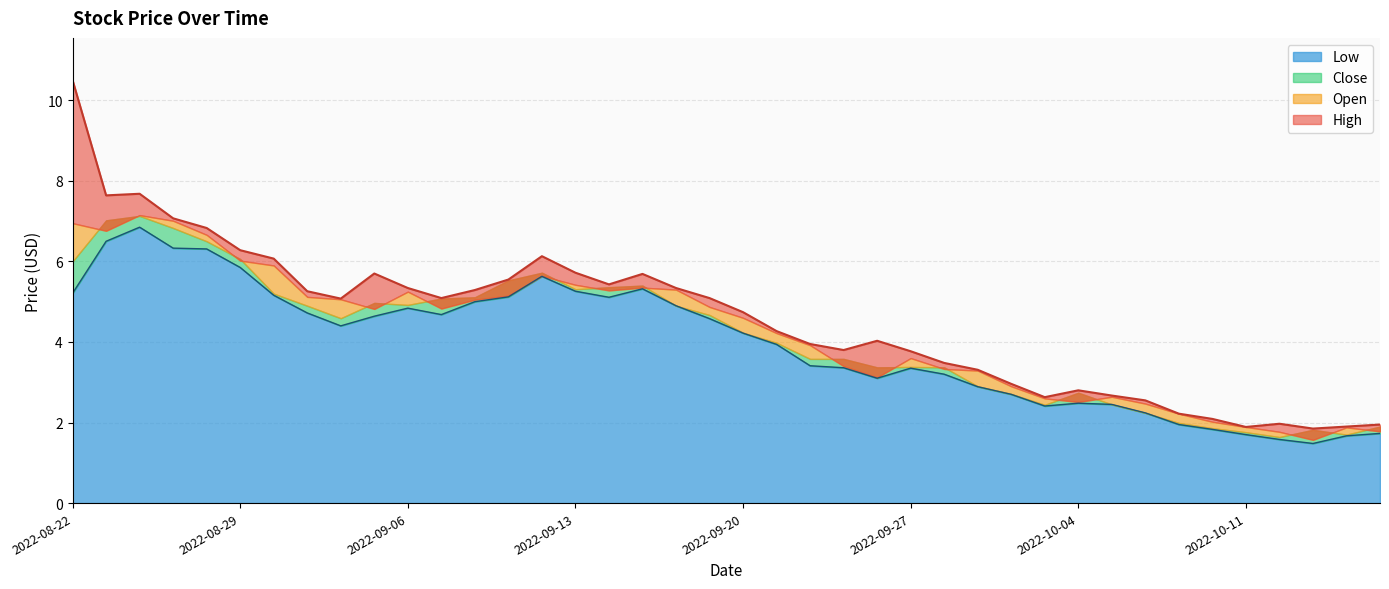

The value of Low at 2022-10-04 is 2.5. True or false?

True